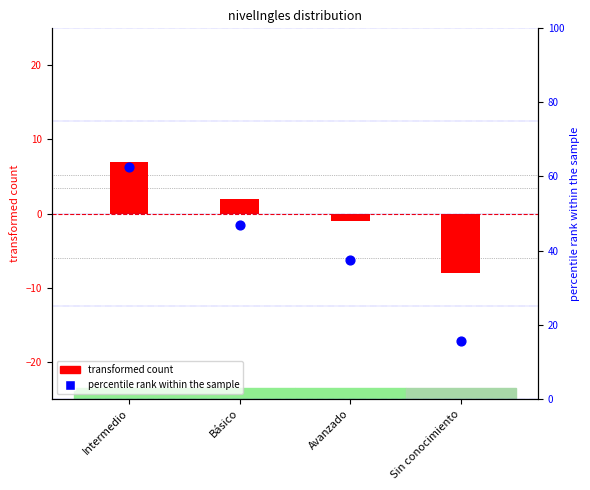

Which series has the largest total across all categories?

percentile rank within the sample